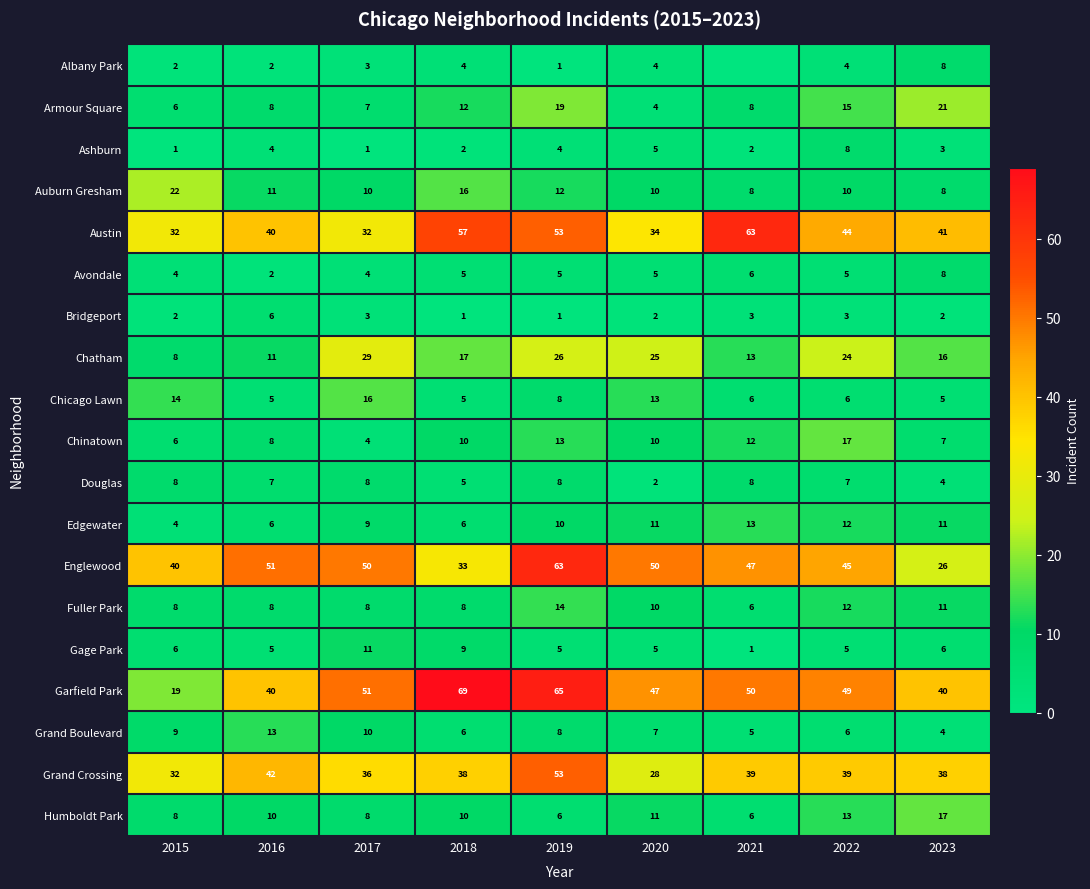

Rank the series by their maximum value, from highest to lowest.

Garfield Park, Austin, Englewood, Grand Crossing, Chatham, Auburn Gresham, Armour Square, Chinatown, Humboldt Park, Chicago Lawn, Fuller Park, Edgewater, Grand Boulevard, Gage Park, Albany Park, Ashburn, Avondale, Douglas, Bridgeport